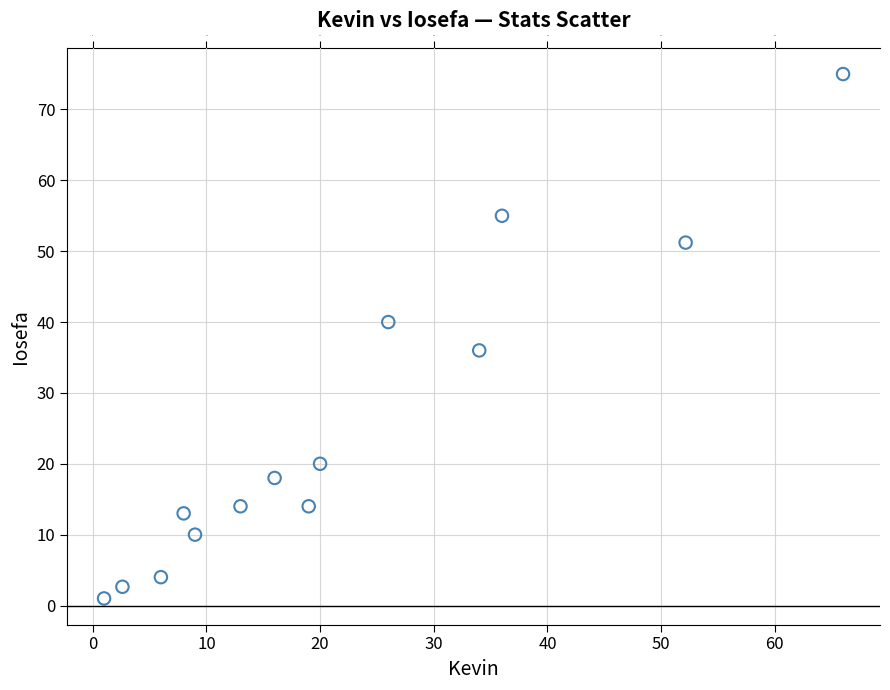

What is the range of Y values (max minus min)?

74.0